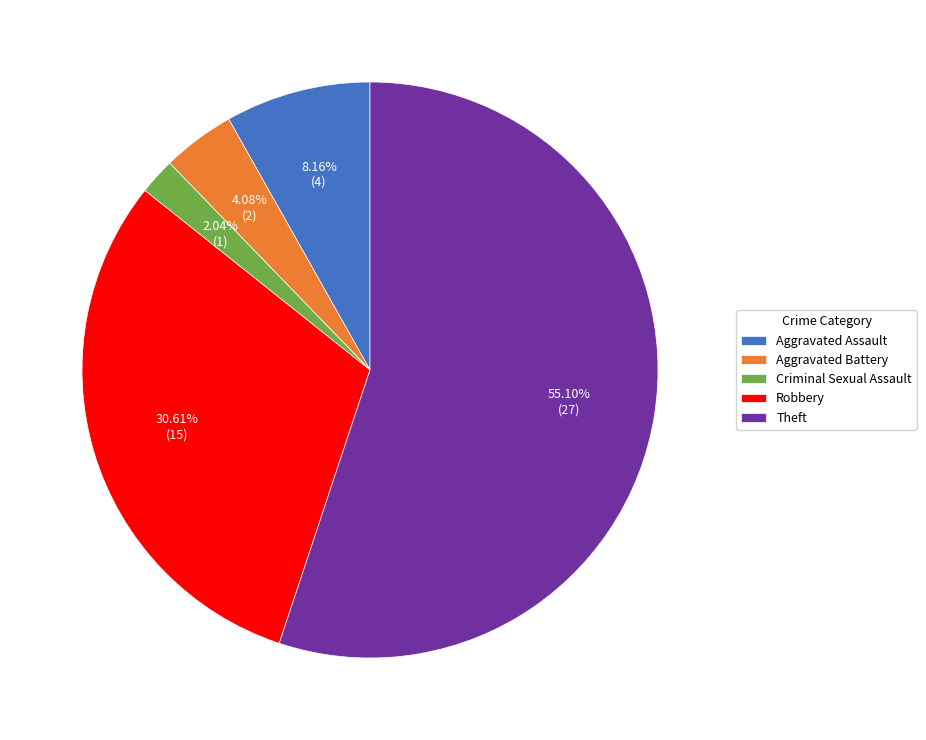

What portion of the pie excludes Aggravated Assault?

91.8%